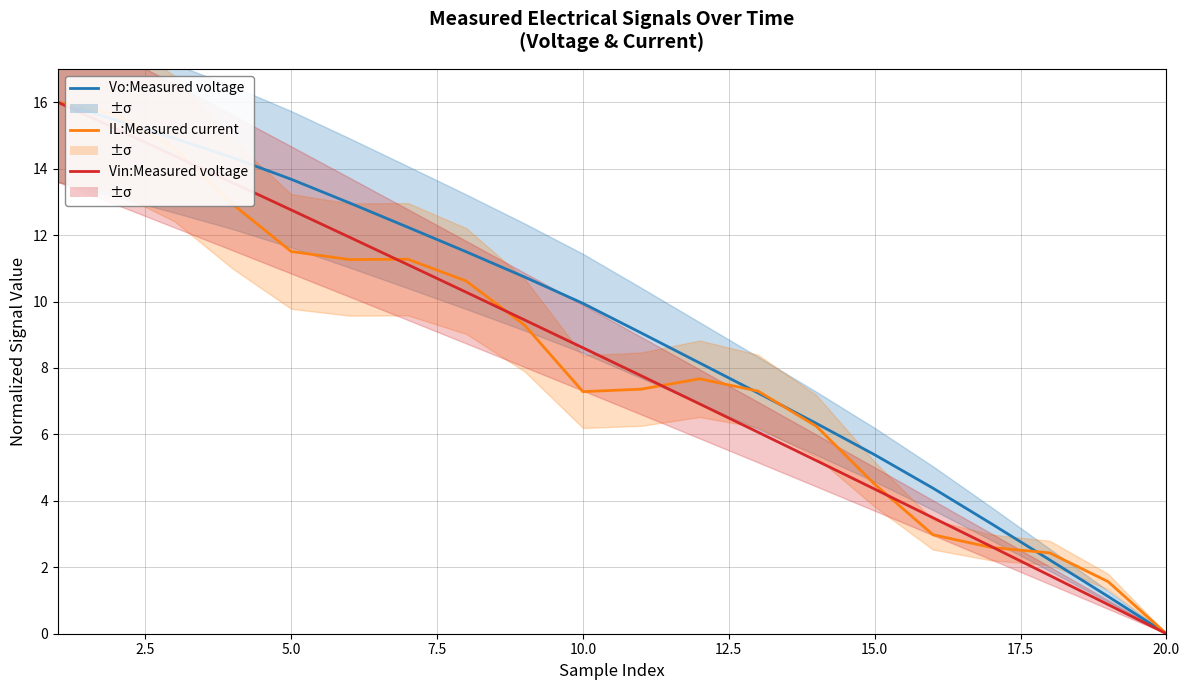

What are all the series names shown in the legend?

Vo:Measured voltage, IL:Measured current, Vin:Measured voltage